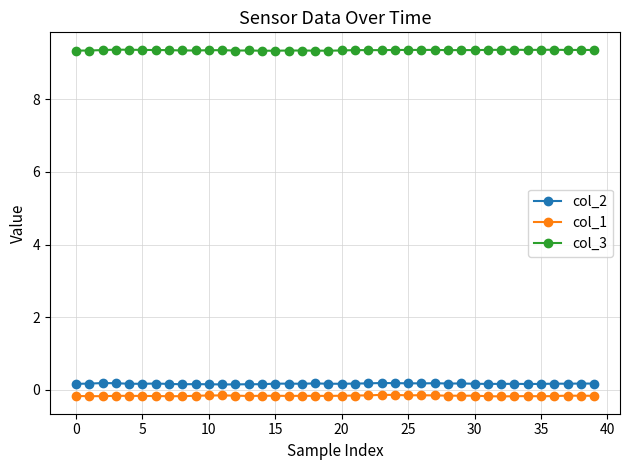

What is the average value of the col_3 series?

9.4